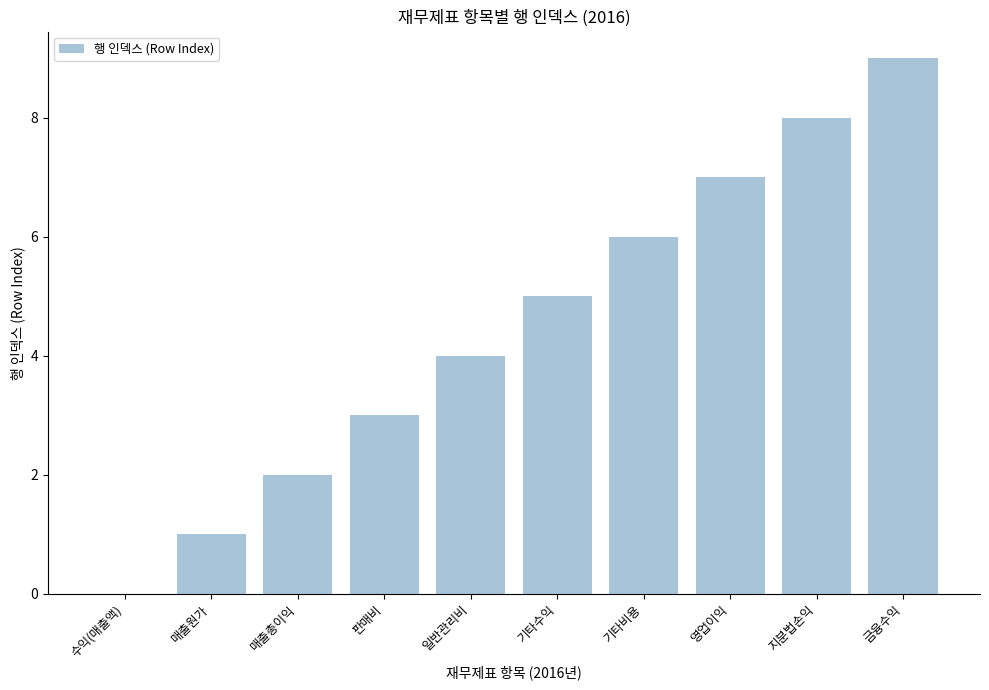

What is the sum of the values at 매출총이익 and 수익(매출액)?

2